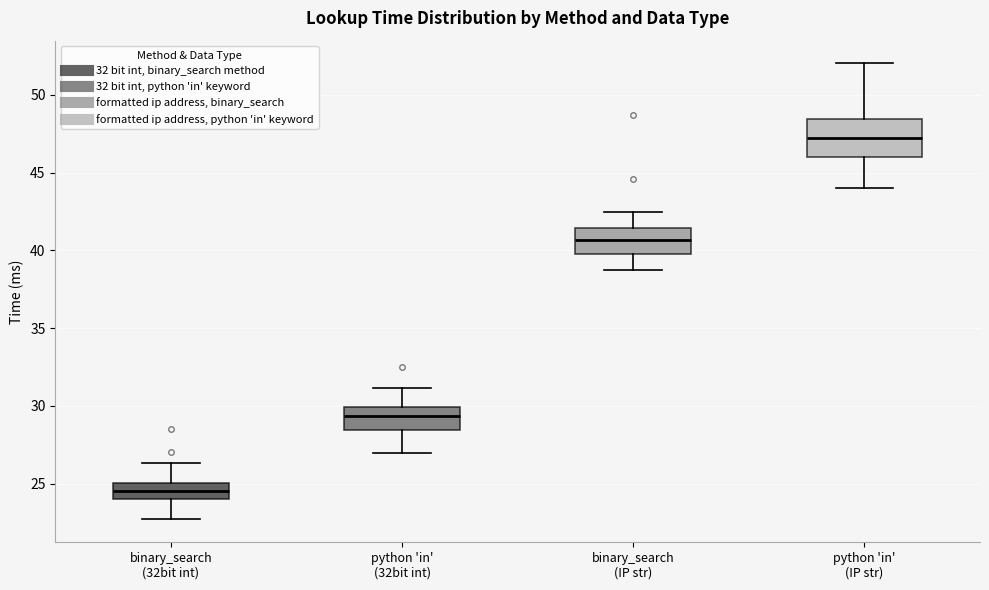

Comparing the boxes themselves (not the whiskers), which one is the tallest?

python 'in' (IP str)